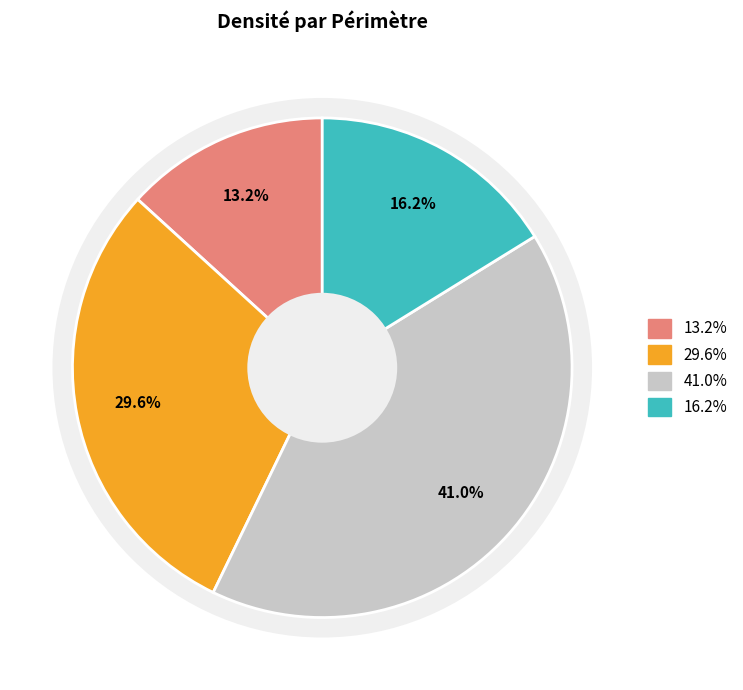

Is Mereksen the majority of the pie?

No